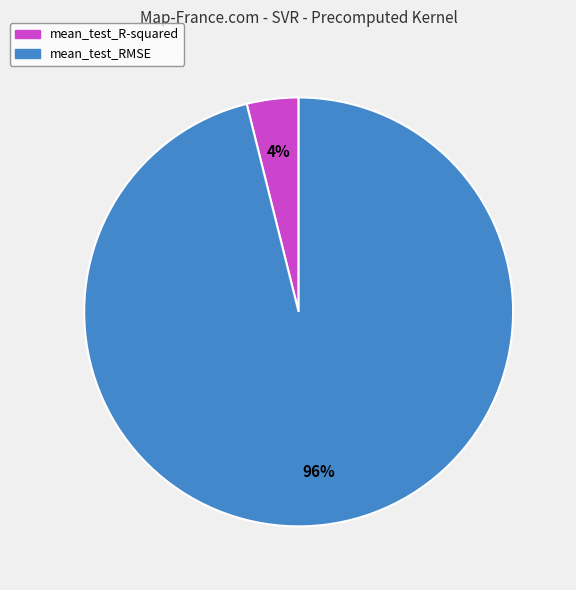

Which slice is the smallest?

mean_test_R-squared